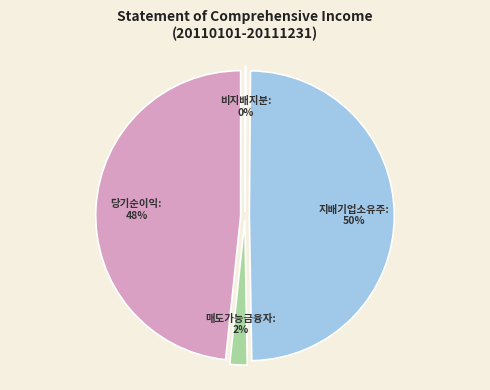

Rank the categories by value from highest to lowest.

지배기업소유주, 당기순이익, 매도가능금융자산평가손익, 비지배지분